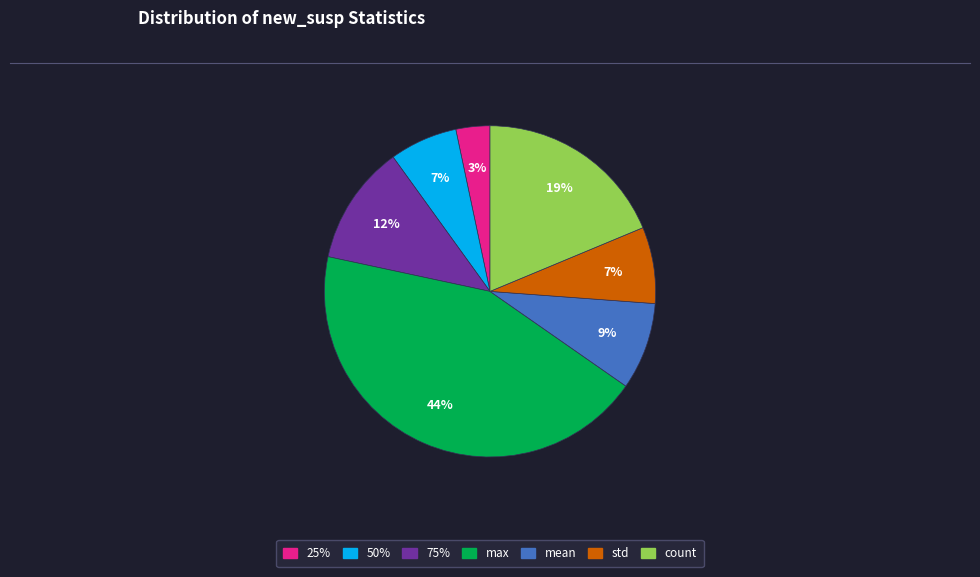

Does any single category account for the majority?

No